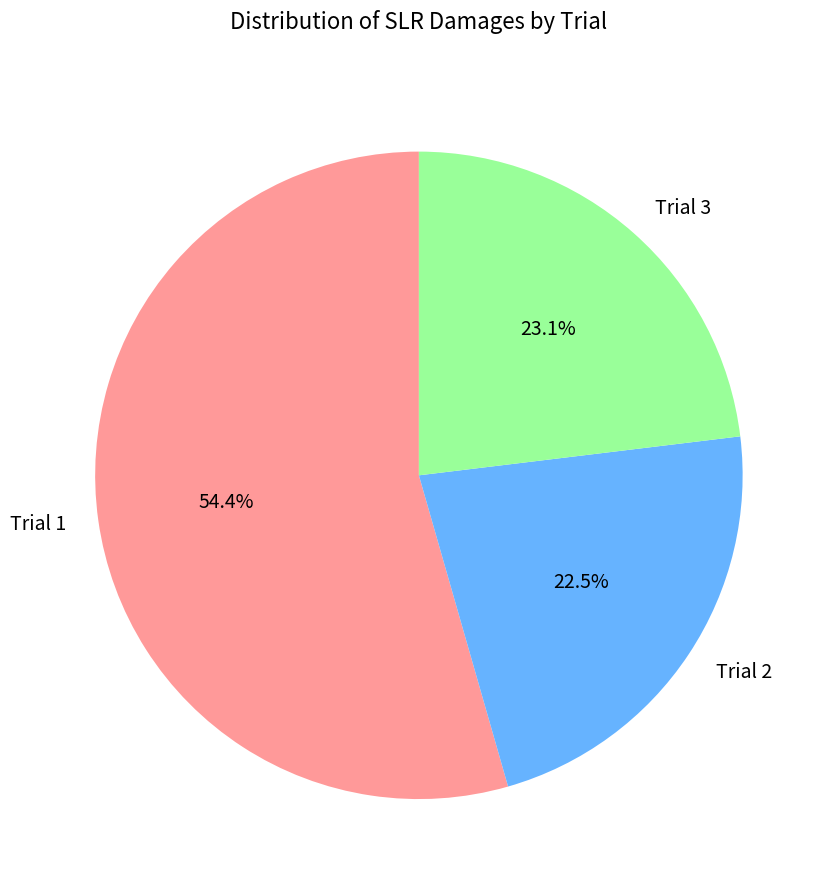

Does any single category account for the majority?

Yes